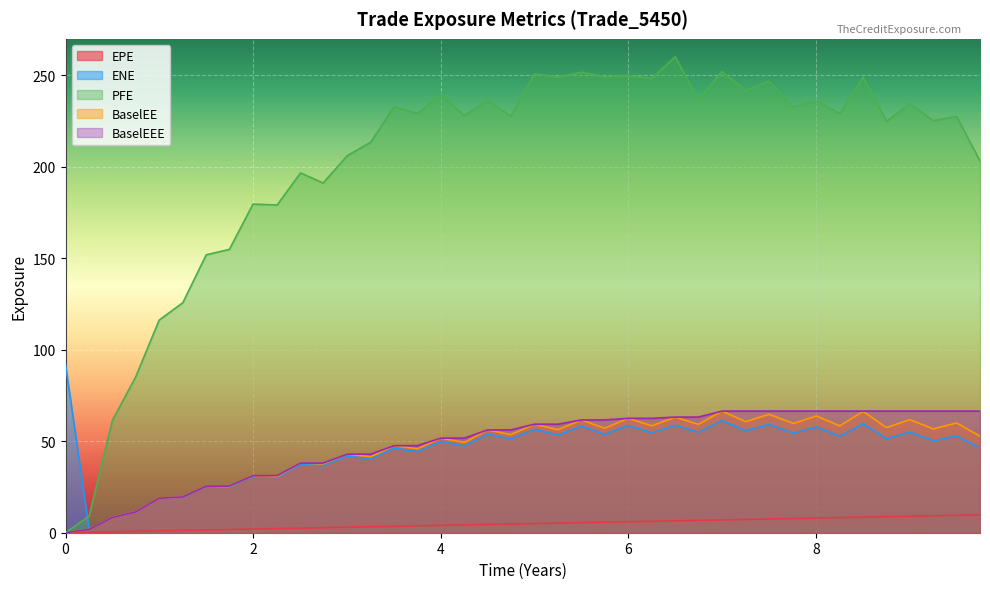

At 0.251366, list the series in order from smallest to largest.

EPE, ENE, BaselEE, BaselEEE, PFE